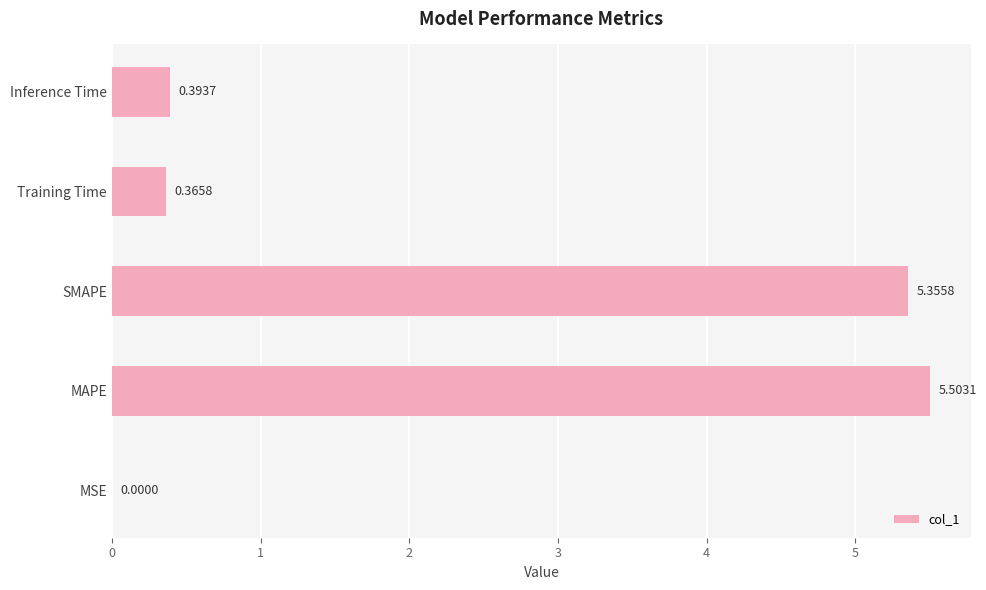

What is the change in value from MSE to SMAPE?

+5.4